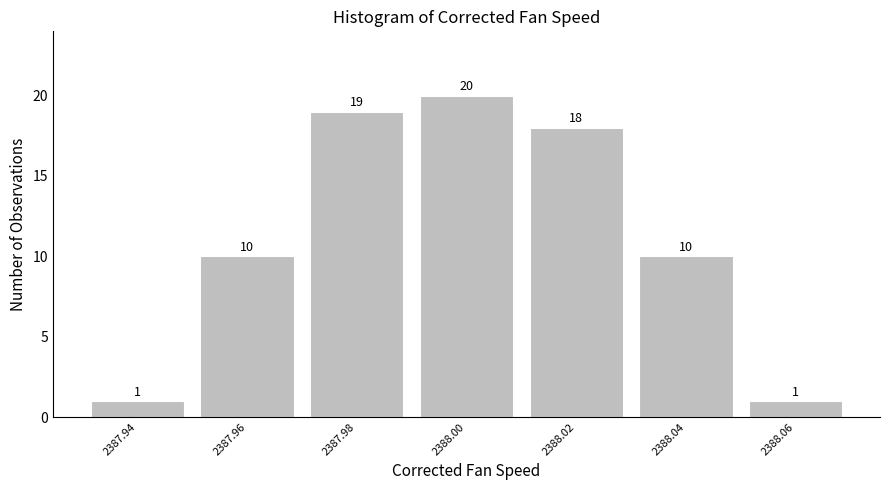

What is the height of the bar covering 2387.95 to 2387.97 on the x-axis?

10